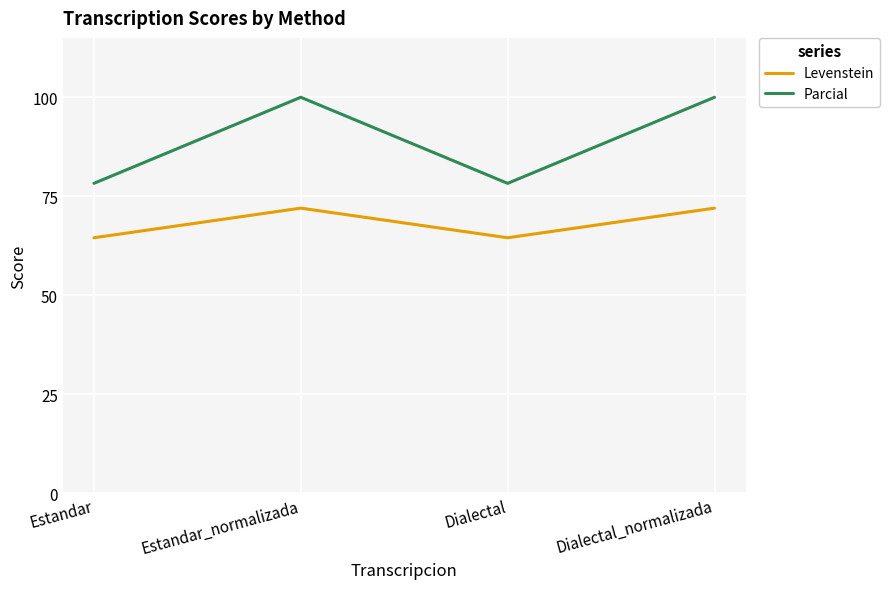

Reading left to right, list all the values displayed in this chart.

Levenstein: 64.5	72.0	64.5	72.0
Parcial: 78.3	100.0	78.3	100.0